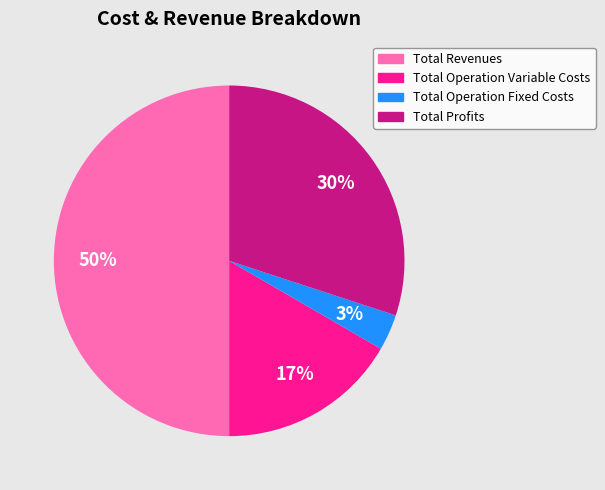

Count the number of slices in the pie.

4